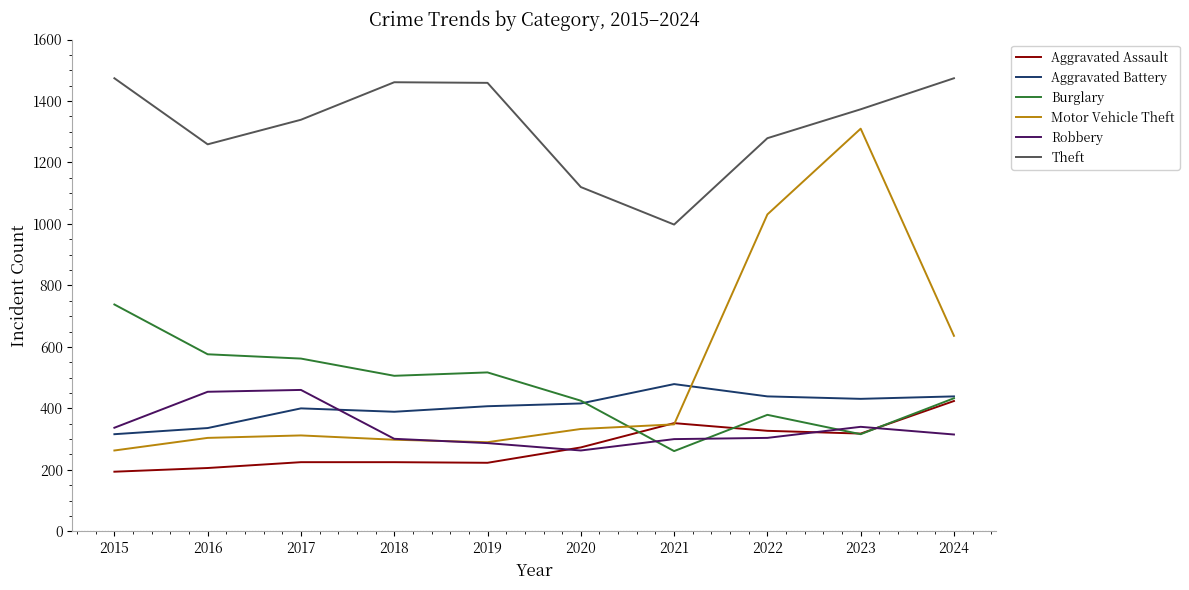

How many lines are shown in the chart?

6